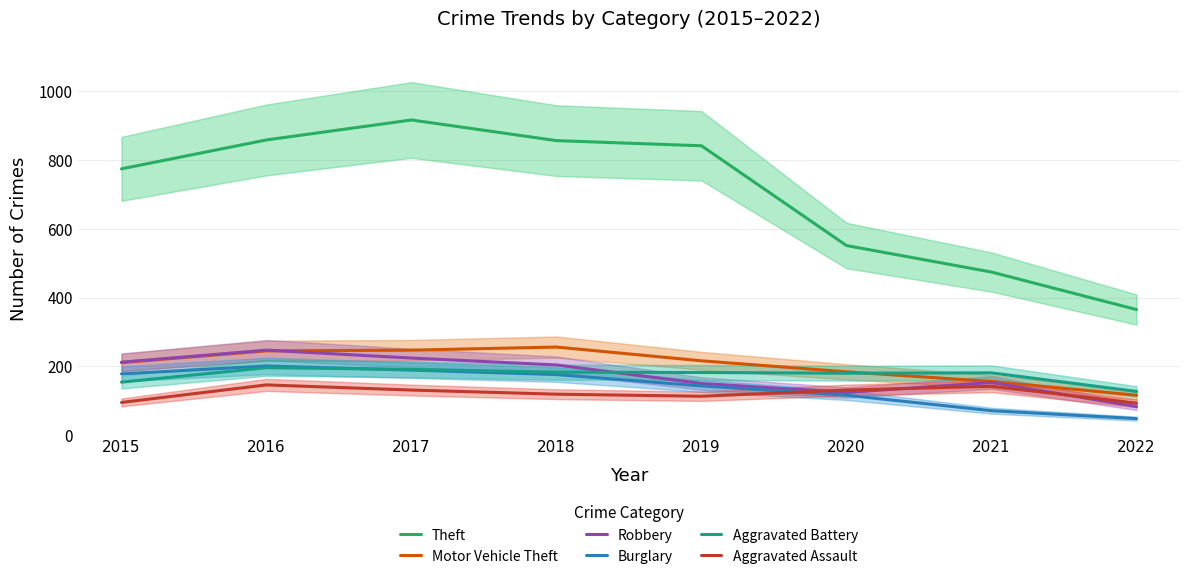

At 2016, list the series in order from smallest to largest.

Aggravated Assault, Aggravated Battery, Burglary, Motor Vehicle Theft, Robbery, Theft